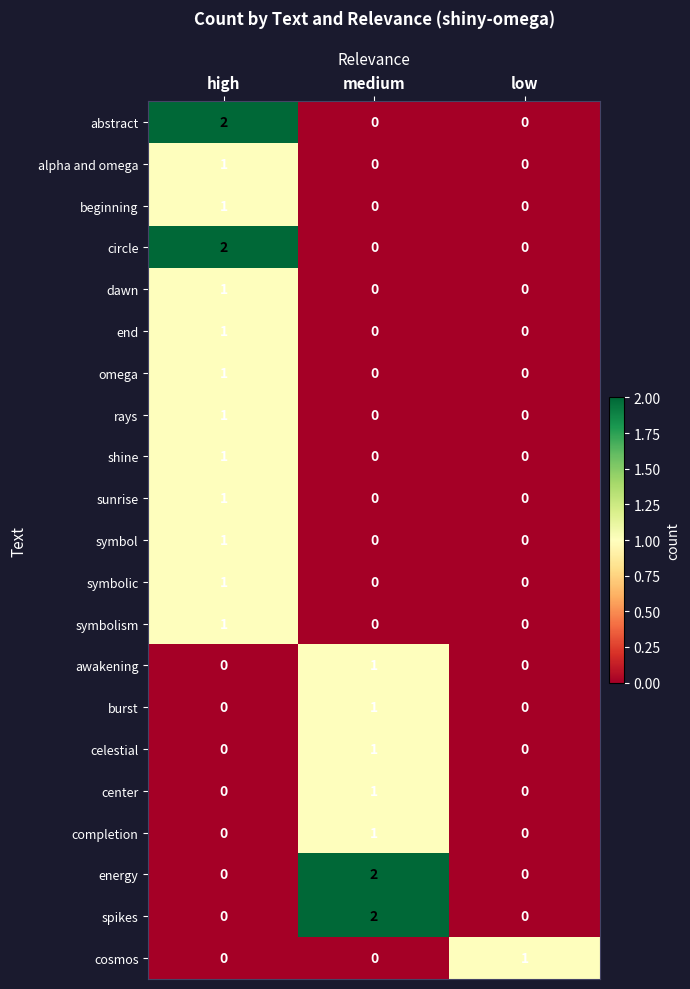

How many awakening values are between 0 and 1?

3